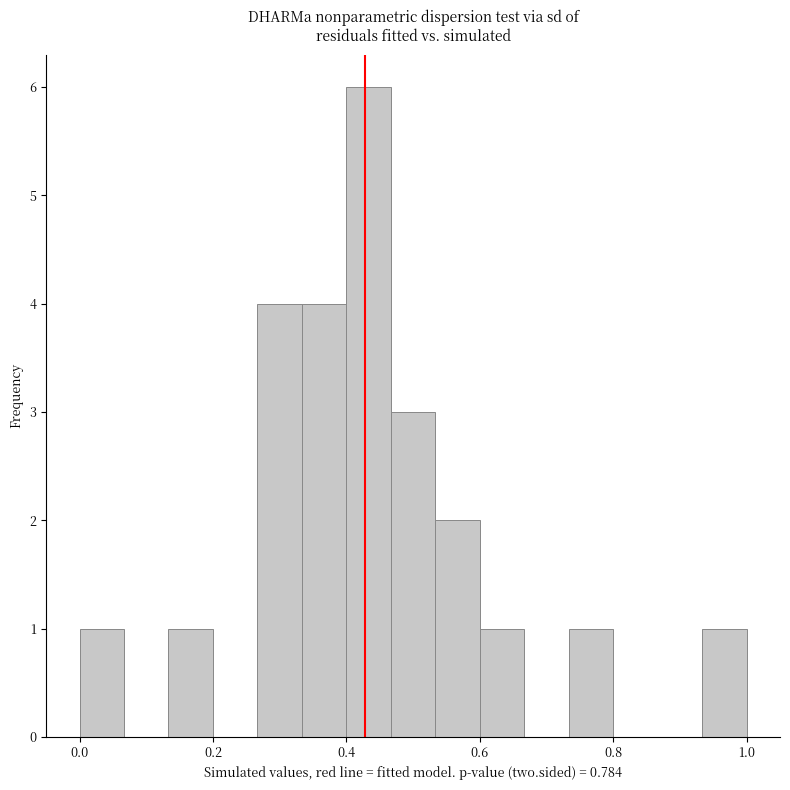

Read against the x-axis, roughly where is the centre of the tallest bar?

0.44